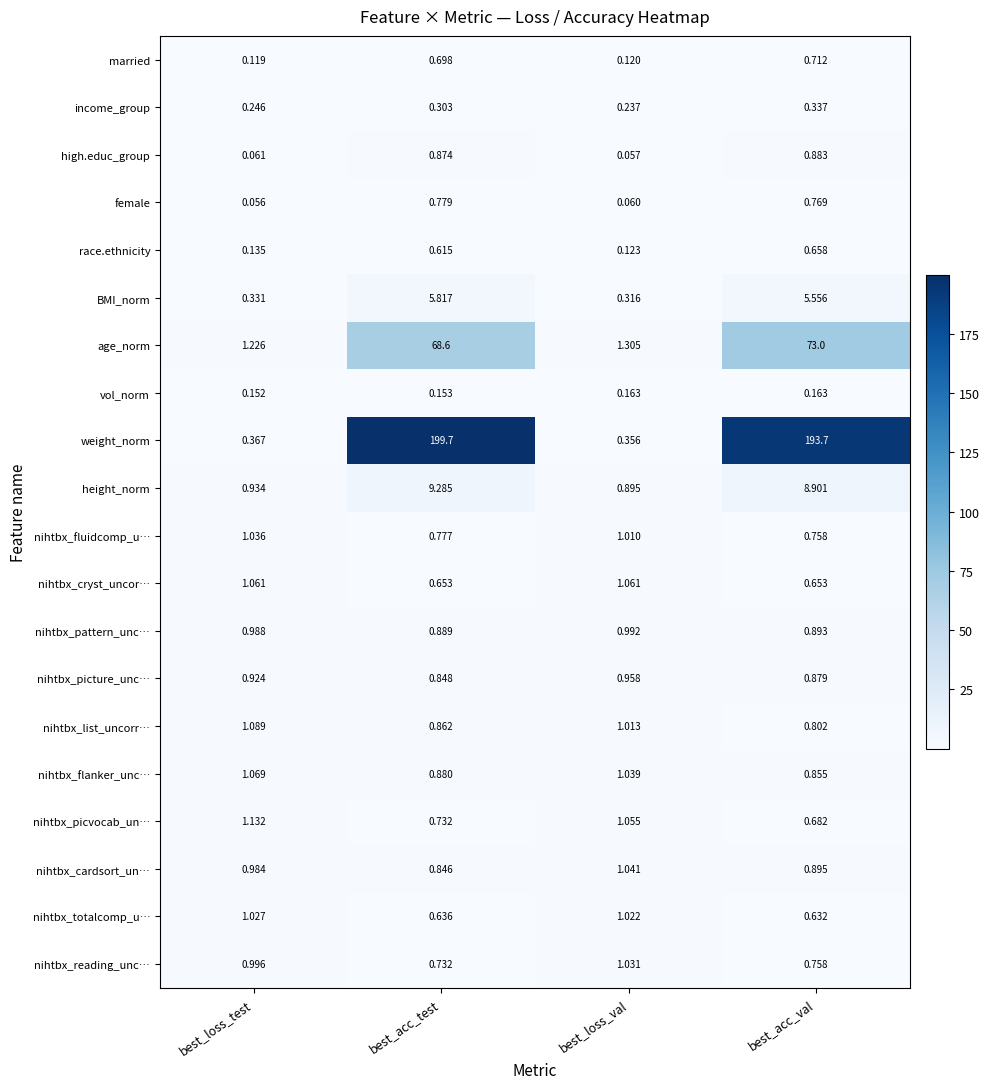

Which category has the lowest value in the nihtbx_picture_unc… series?

best_acc_test